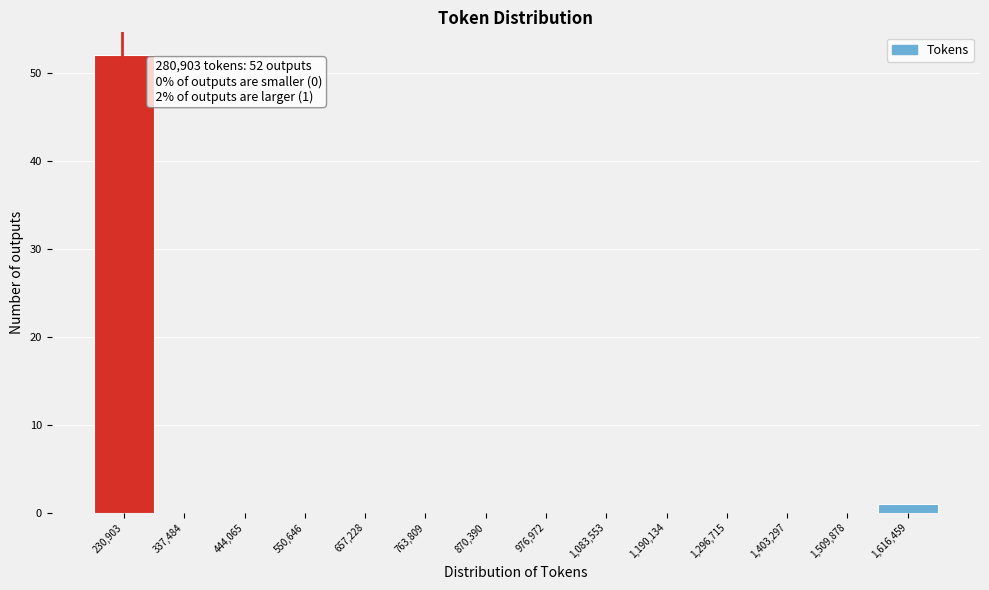

Reading left to right, list all the values displayed in this chart.

230,903=52	337,484=0	444,065=0	550,646=0	657,228=0	763,809=0	870,390=0	976,972=0	1,083,553=0	1,190,134=0	1,296,715=0	1,403,297=0	1,509,878=0	1,616,459=1